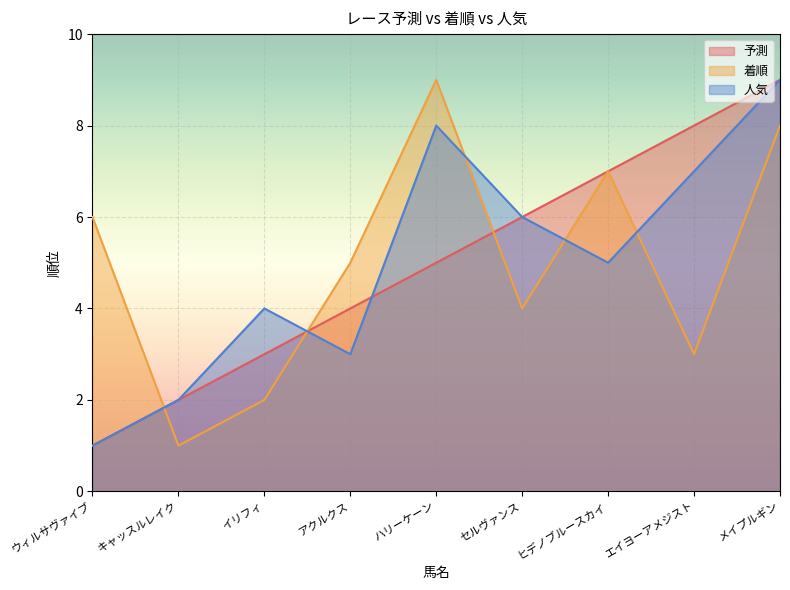

What is the label of the 8th point from the left?

エイヨーアメジスト